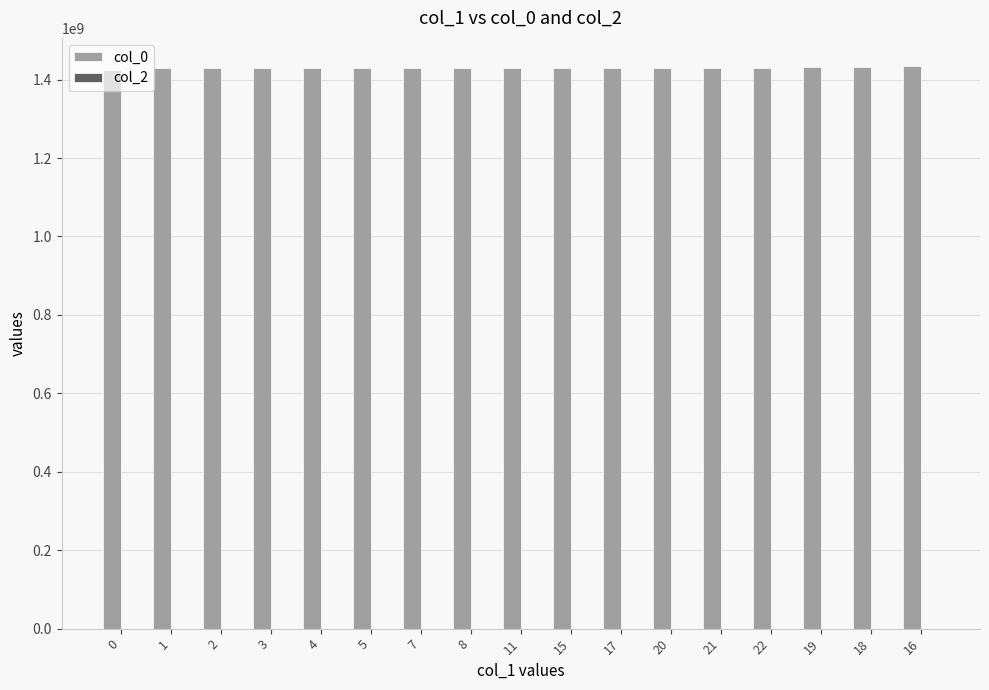

Is it true that the value at 20 is 2309879343?

False